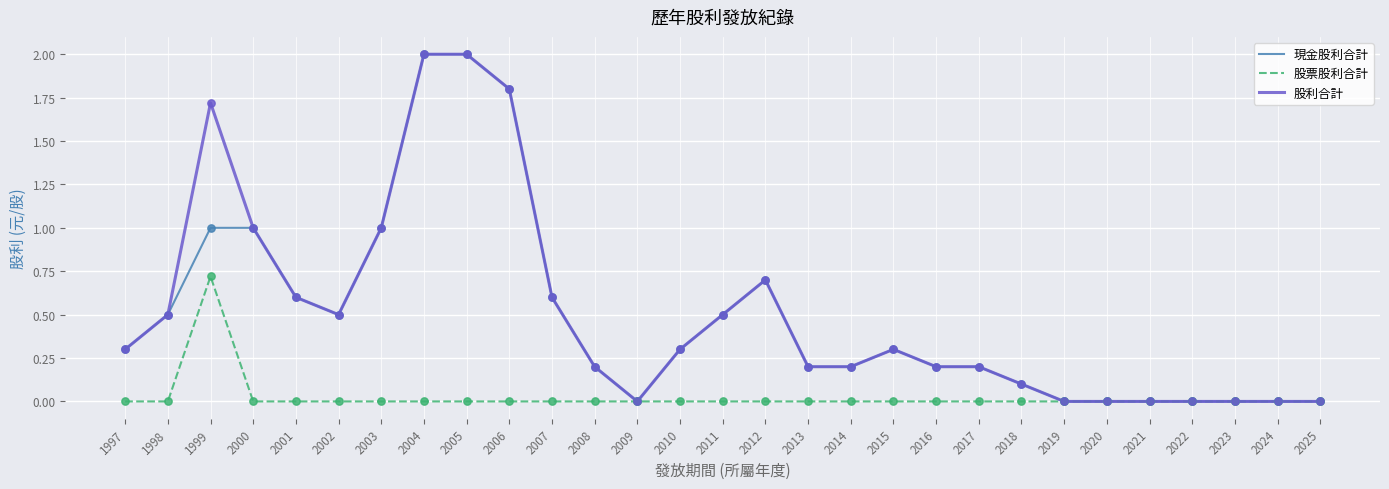

What is the spread (max minus min) of values at 2003?

1.0